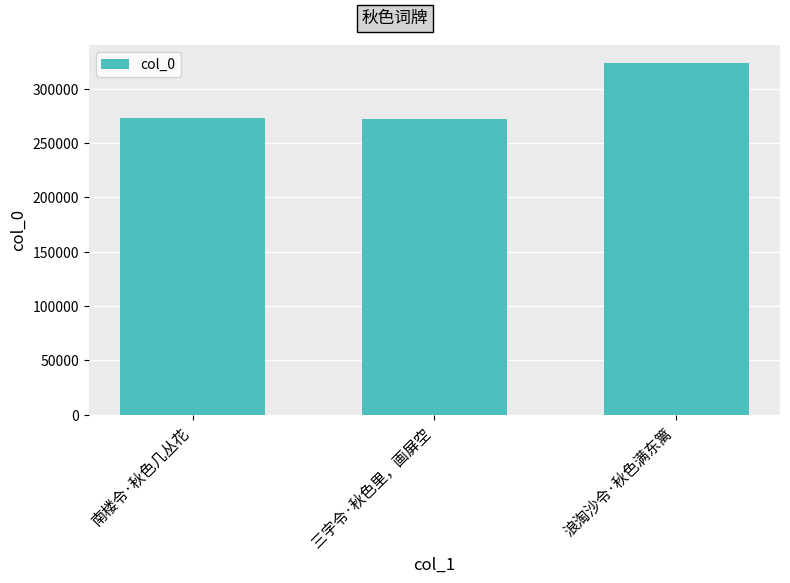

What is the sum of the values at 浪淘沙令·秋色满东篱 and 南楼令·秋色几丛花?

596412